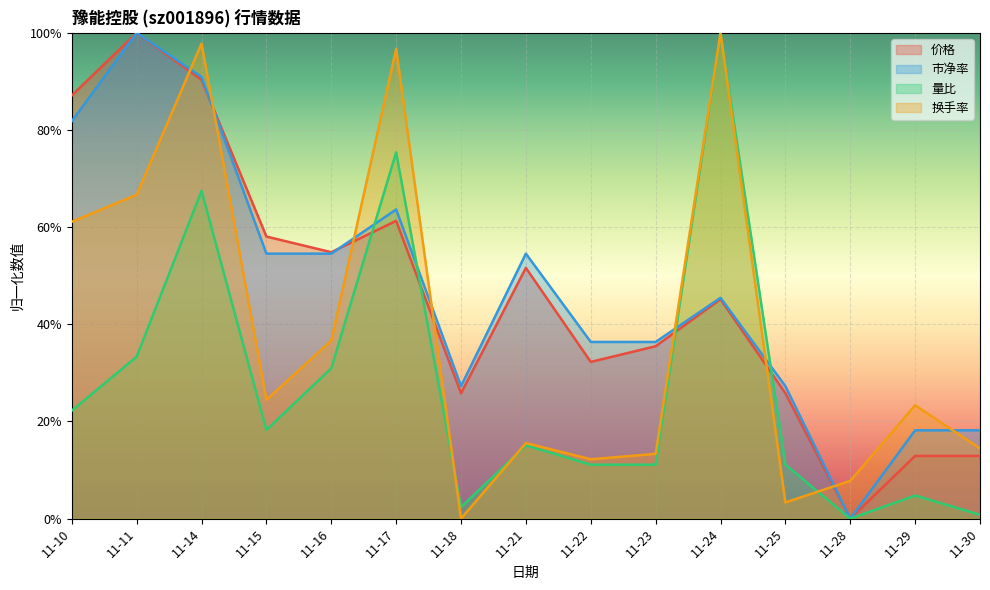

Which series has the largest range (max minus min)?

量比